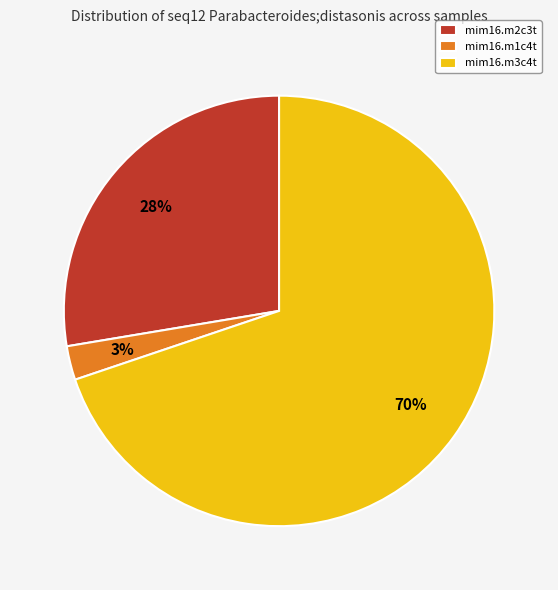

To the nearest percent, what percentage of the pie is mim16.m1c4t?

3%